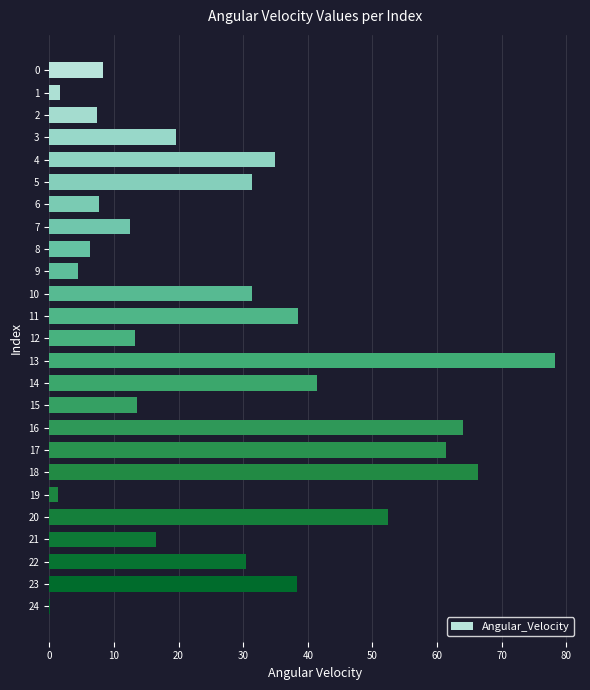

True or false: the data shows 38.5 at 11.

True